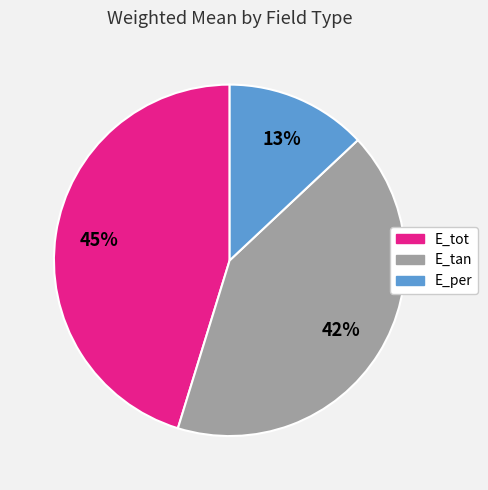

How many segments does this pie chart have?

3